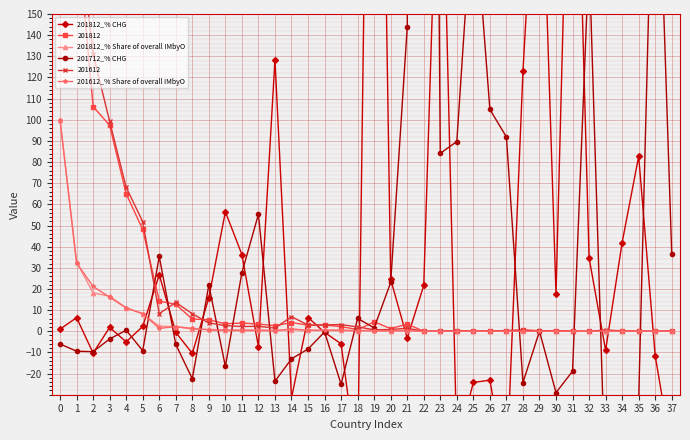

True or false: 201812_% CHG and 201712_% CHG cross at least once.

True